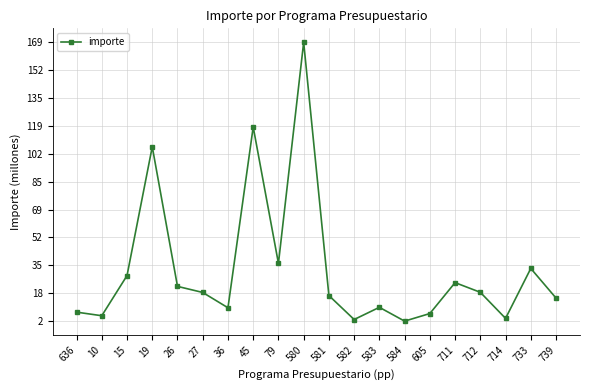

At which label is the value closest to 85?

19